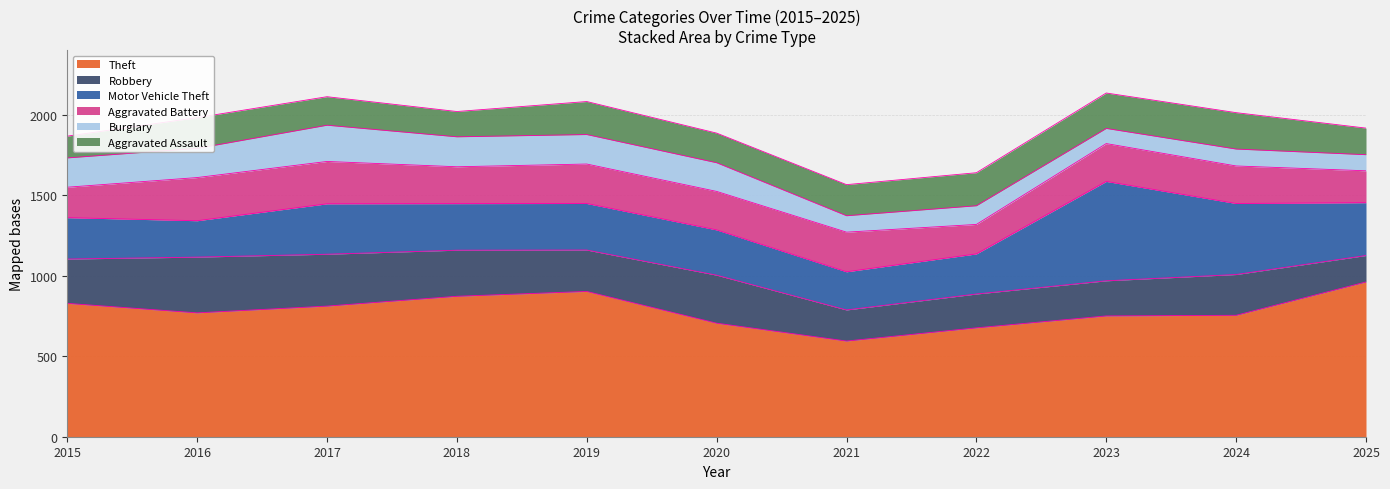

Which has a higher value, 2019 or 2021?

2019